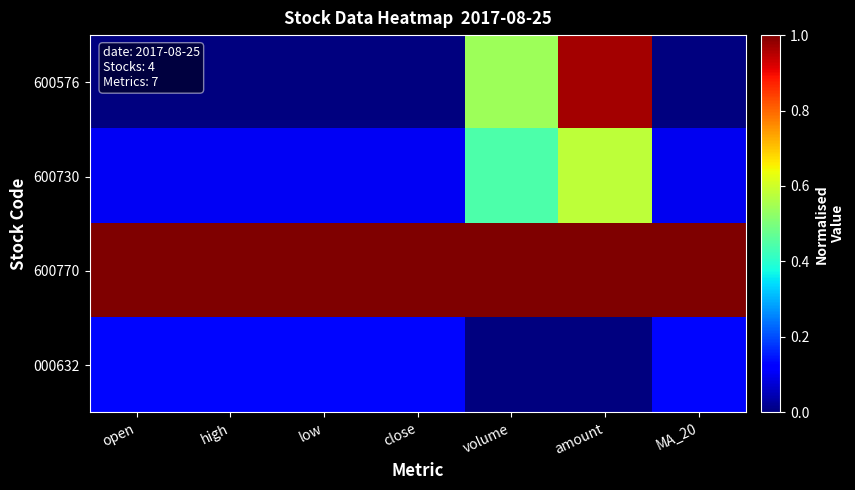

At close, list the series in order from smallest to largest.

600576, 600730, 000632, 600770